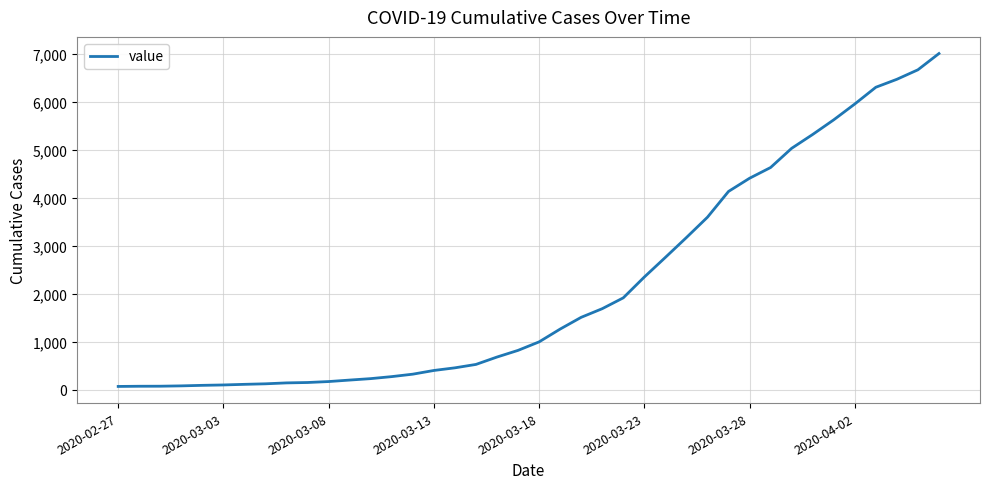

What is the difference between the maximum and minimum values?

6940